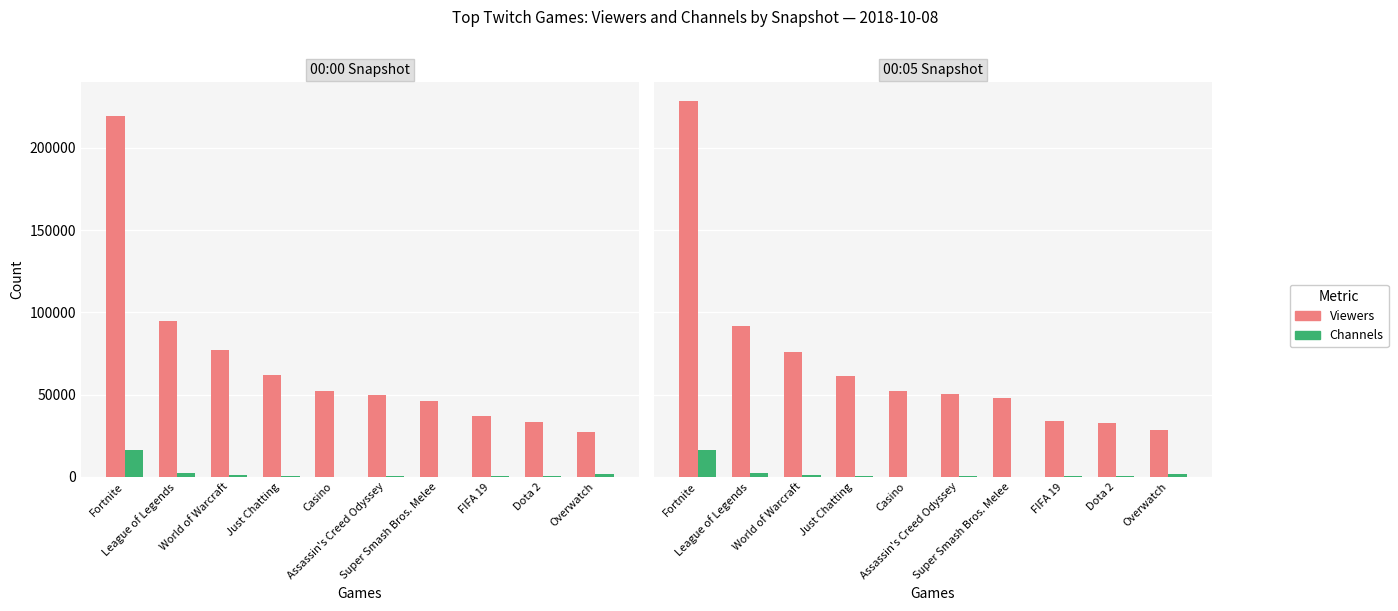

Rank the series by their average value, from highest to lowest.

Viewers, Channels